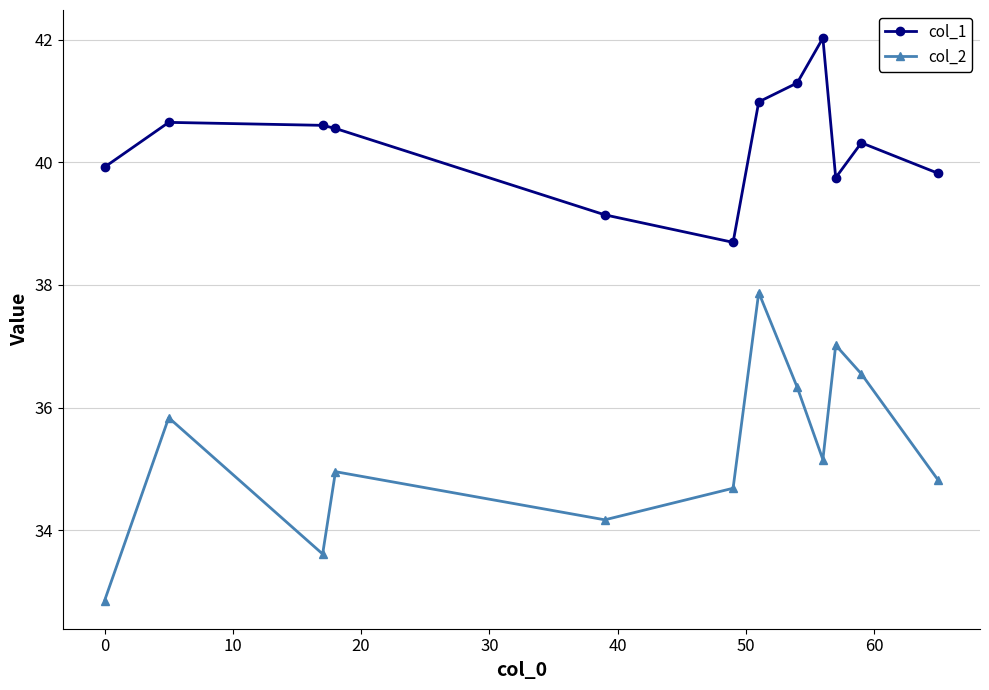

Rank the series by their average value, from highest to lowest.

col_1, col_2